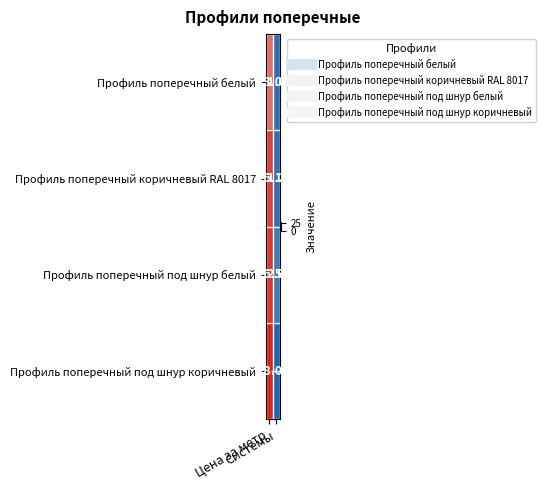

Between Системы and Цена за метр, which is larger?

Цена за метр